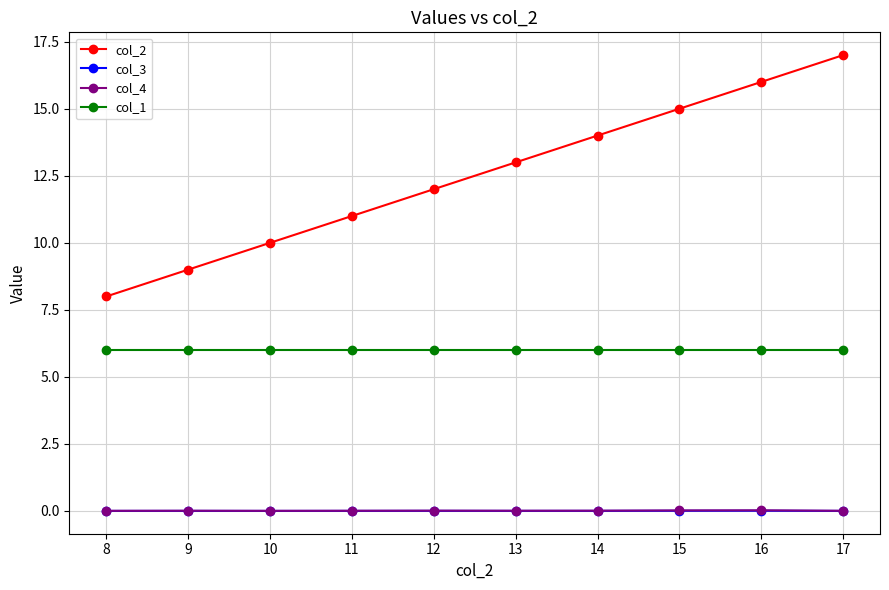

What are all the series names shown in the legend?

col_2, col_3, col_4, col_1